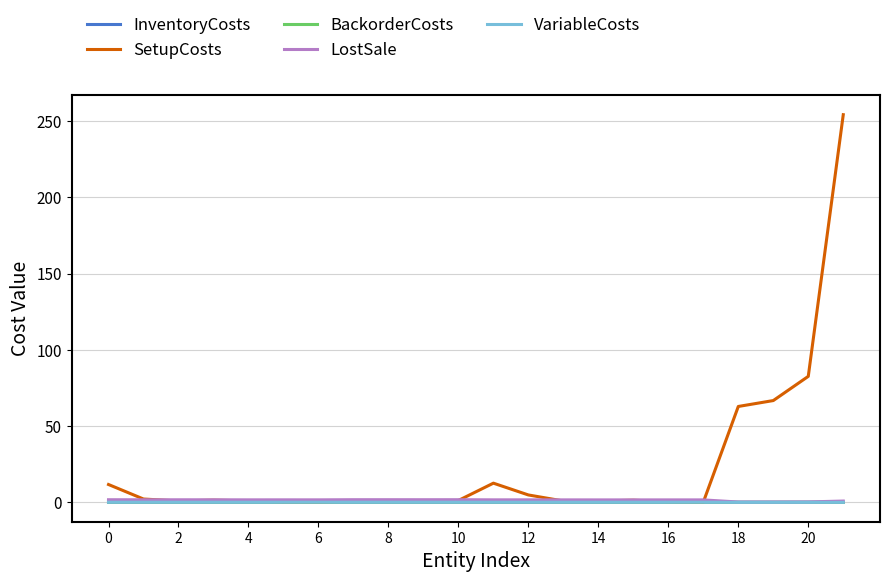

Which series has the largest total across all categories?

SetupCosts